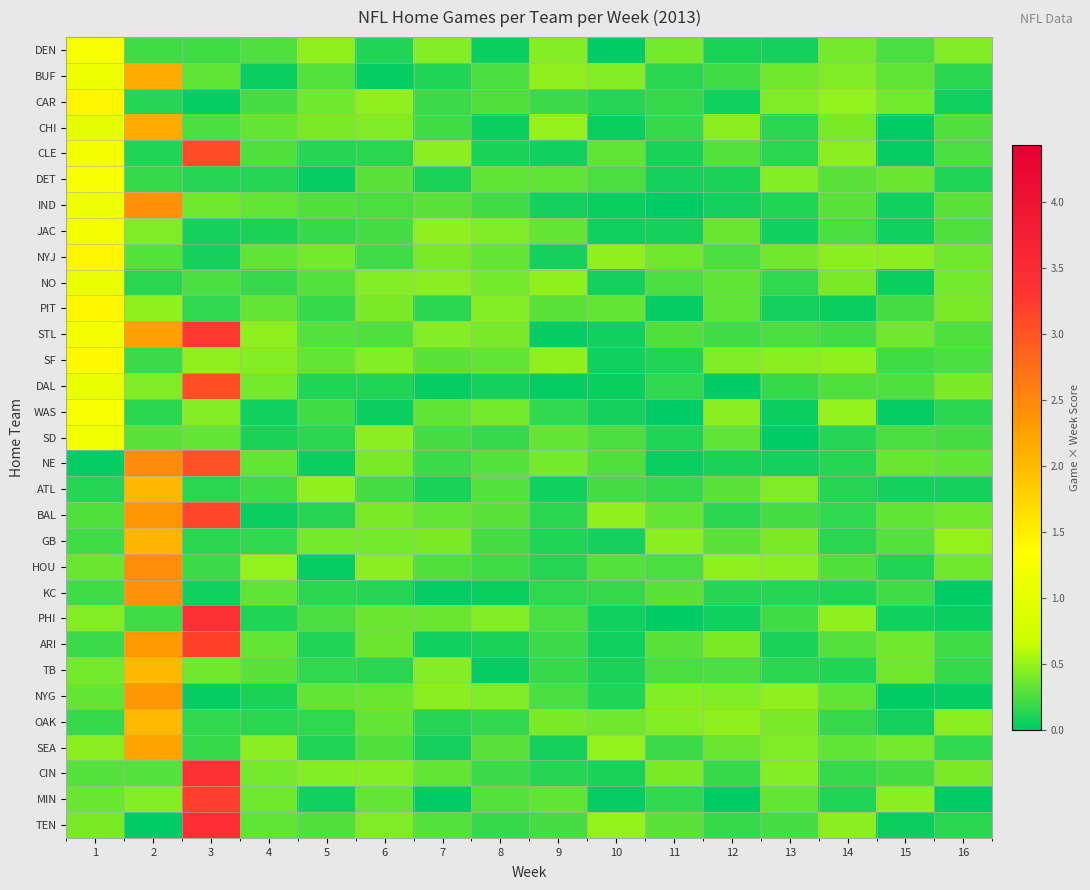

Between 1 and 6, which is larger?

1